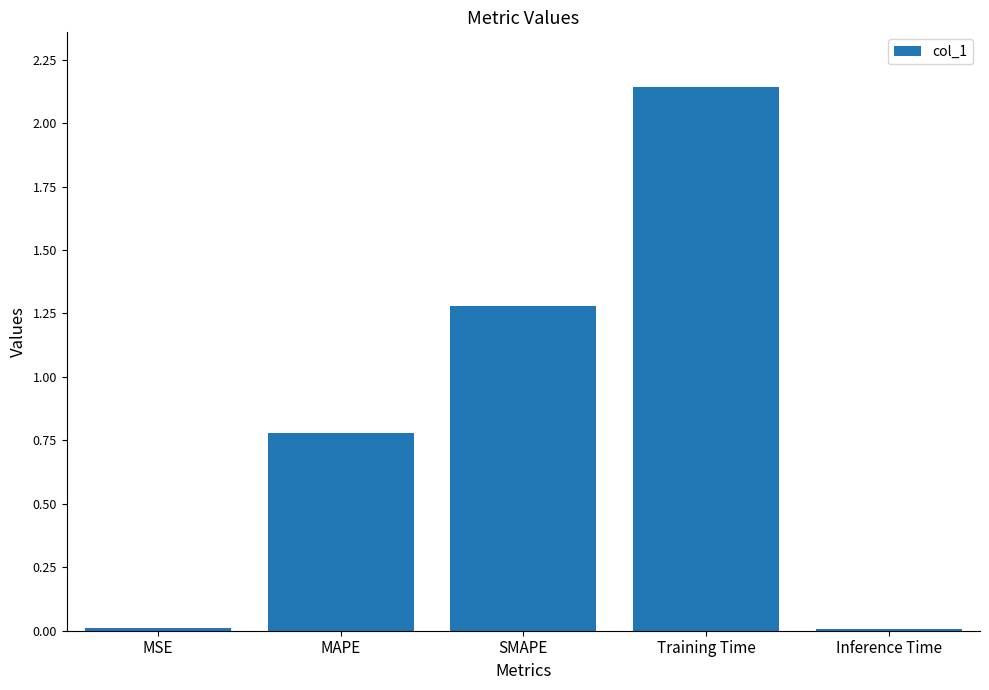

Read the value at SMAPE.

1.3